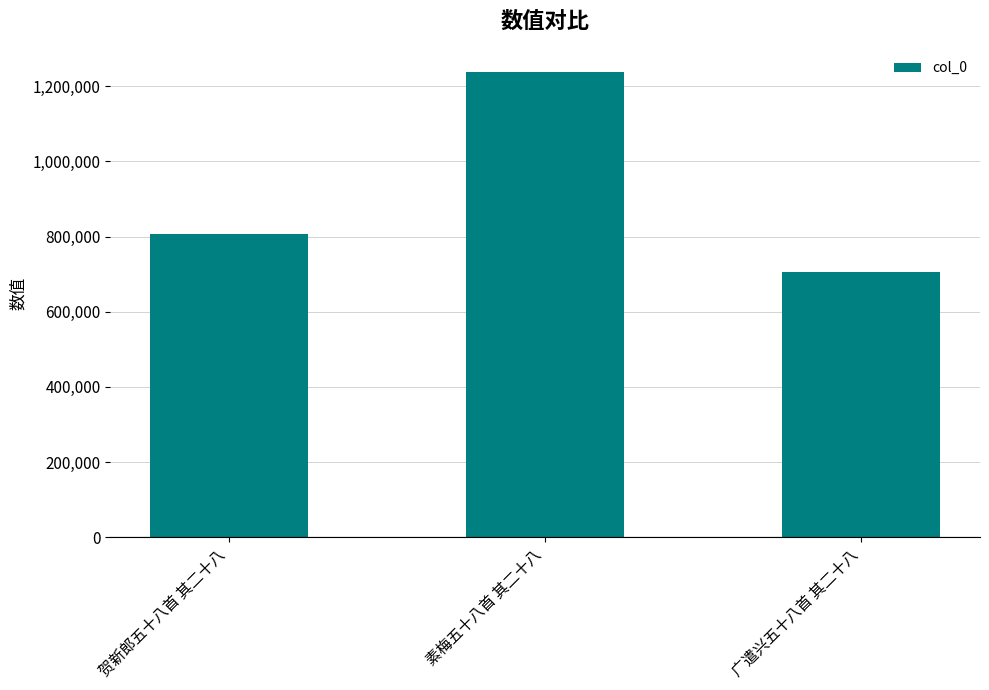

Reading left to right, list all the values displayed in this chart.

贺新郎五十八首 其二十八=806485	素梅五十八首 其二十八=1237762	广遣兴五十八首 其二十八=706927